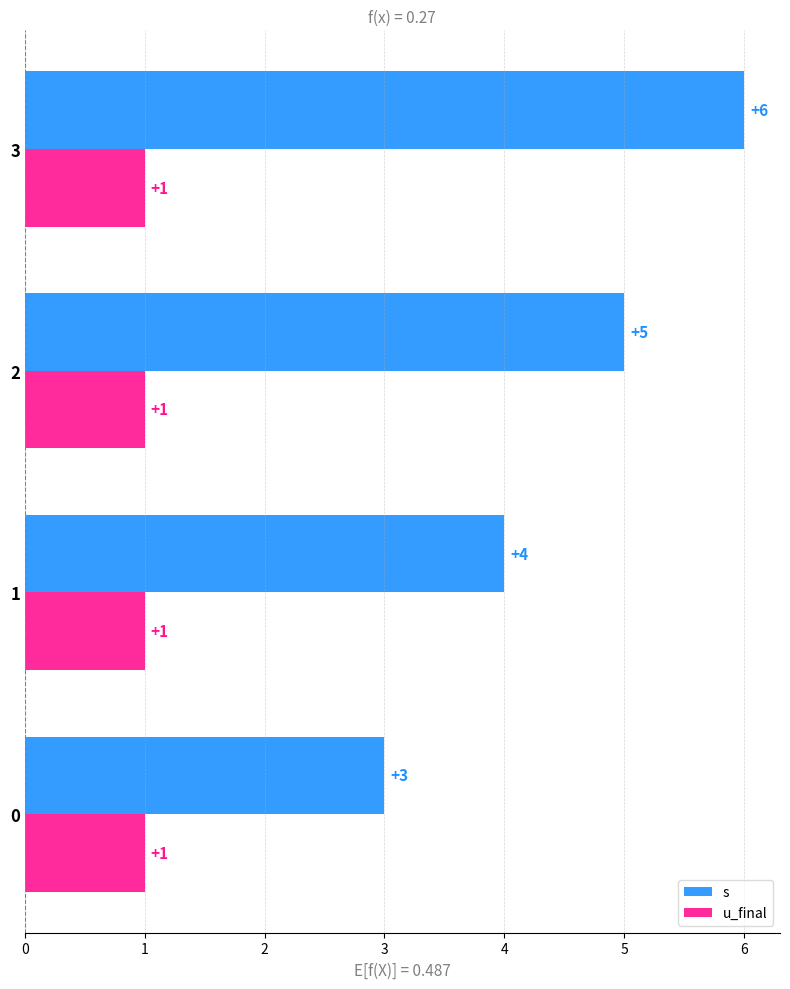

Which series has the largest range (max minus min)?

s